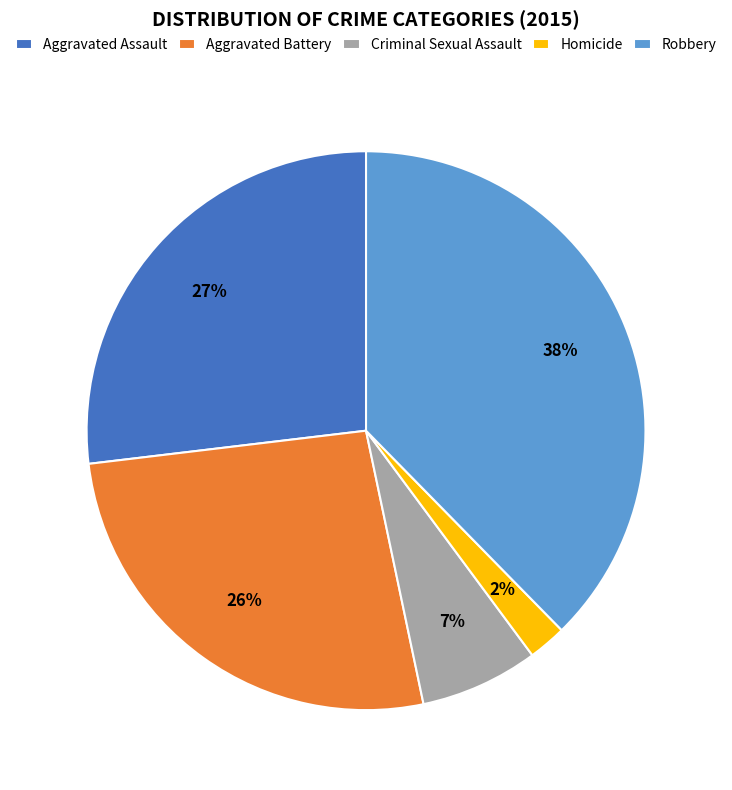

Does any single category account for the majority?

No